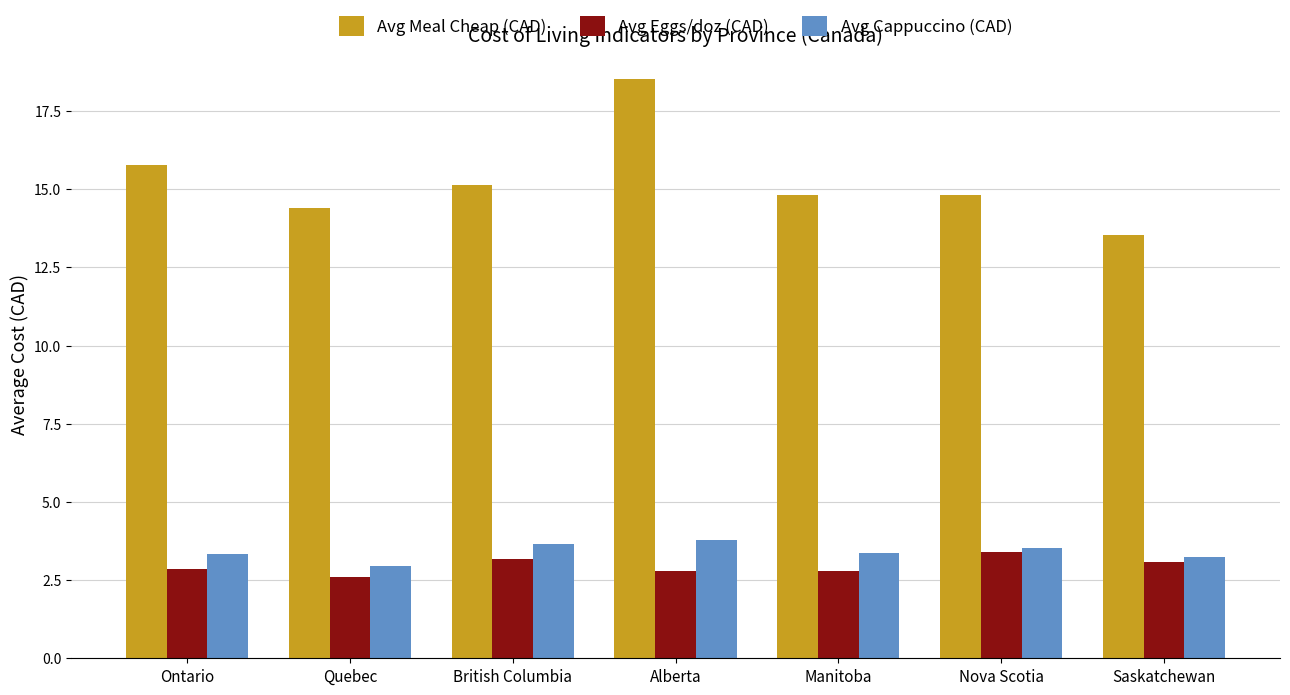

What position from the left is Quebec?

2